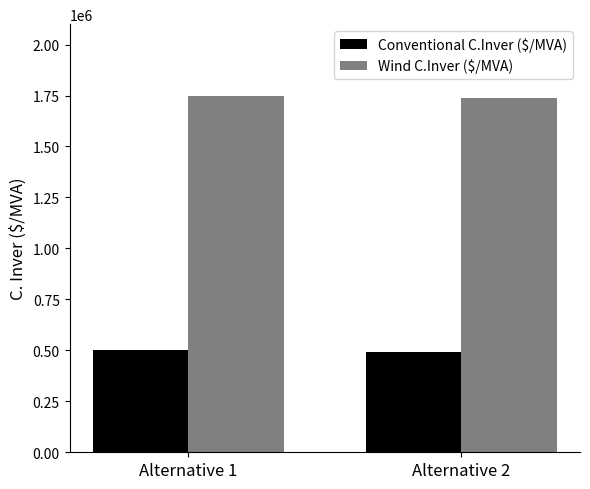

What is the spread (max minus min) of values at Alternative 2?

1250000